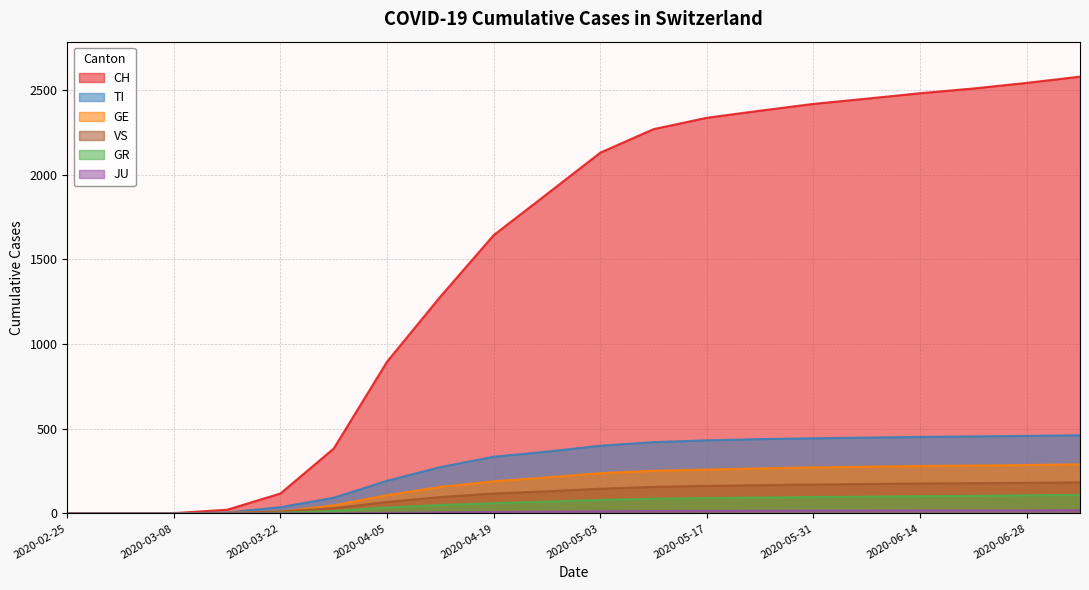

Is the value of JU at 2020-06-07 greater than the value of CH at 2020-04-26?

No